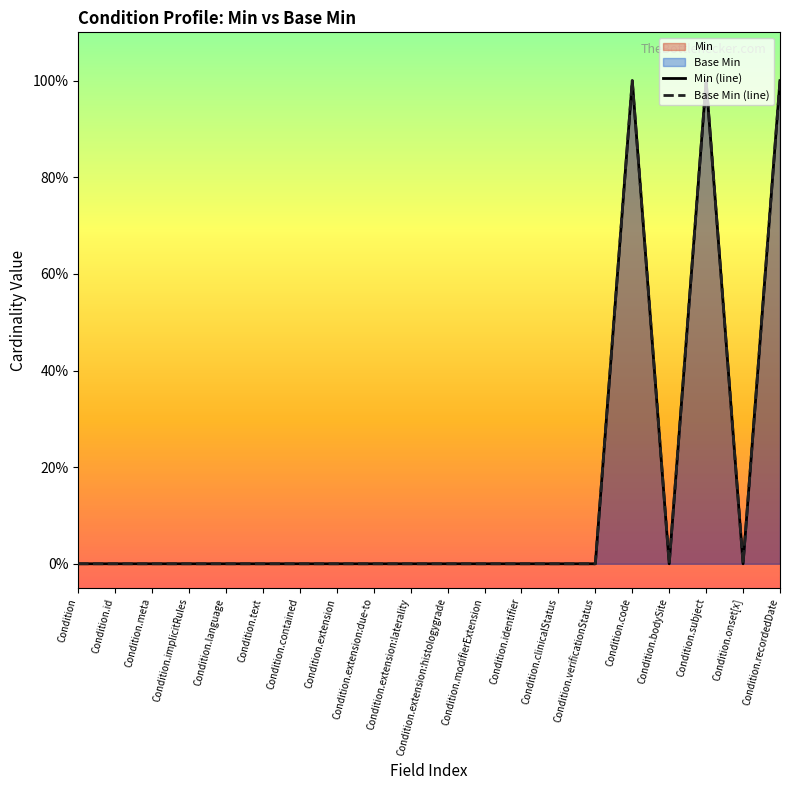

Rank the series by their maximum value, from lowest to highest.

Min (line), Base Min (line)